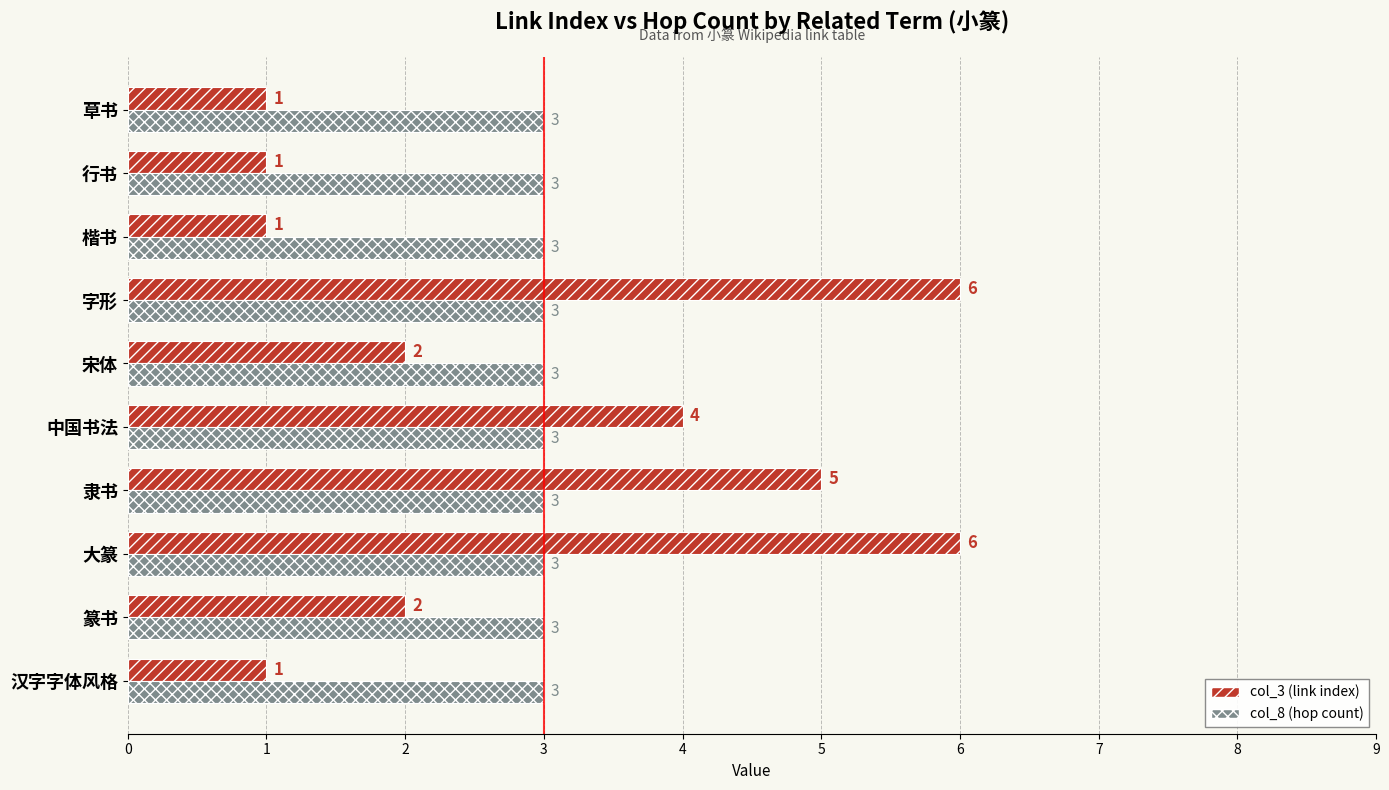

How many col_3 (link index) values are between 1 and 5?

8